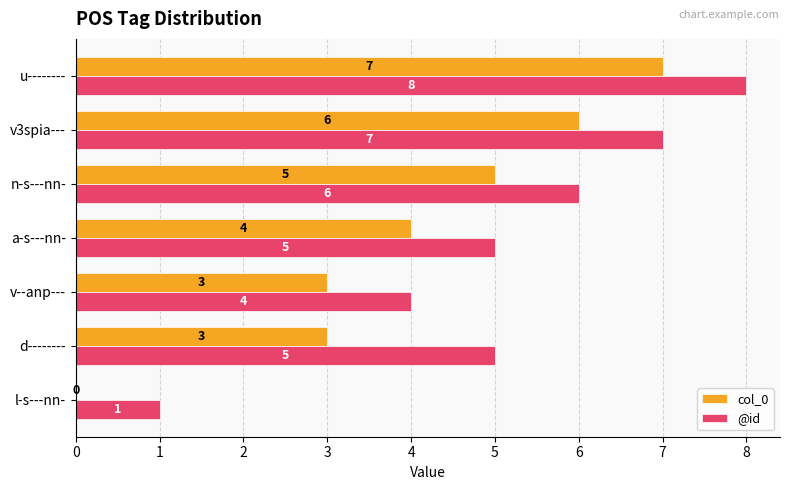

Which series has the largest total across all categories?

@id